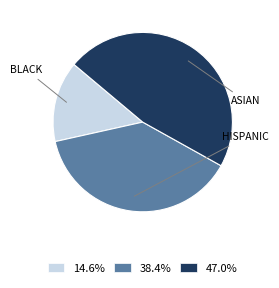

Approximately how many times larger is the value at 47.0% compared to 38.4%?

1.2